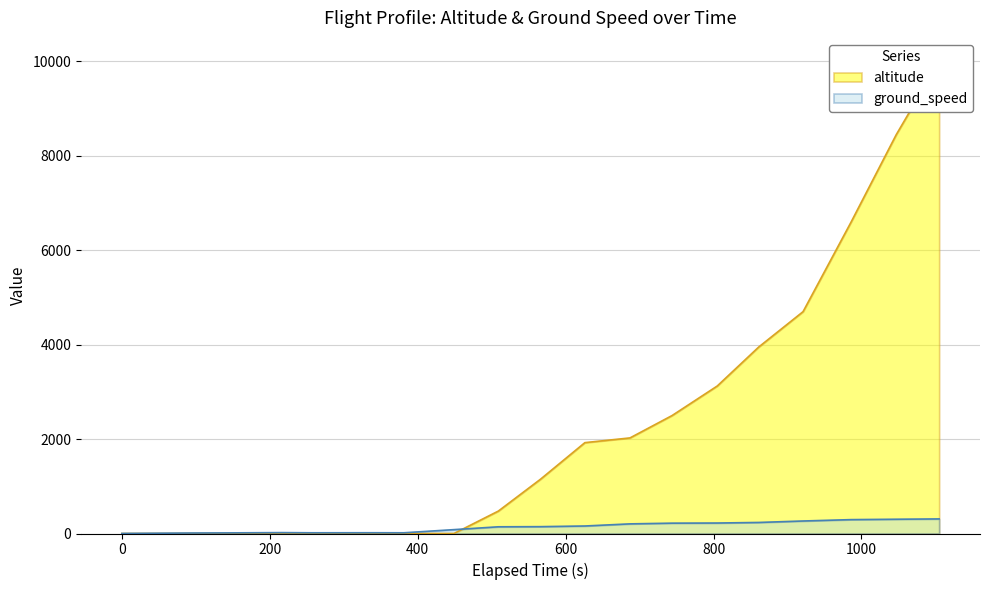

List the series in order of their peak value, lowest first.

ground_speed, altitude